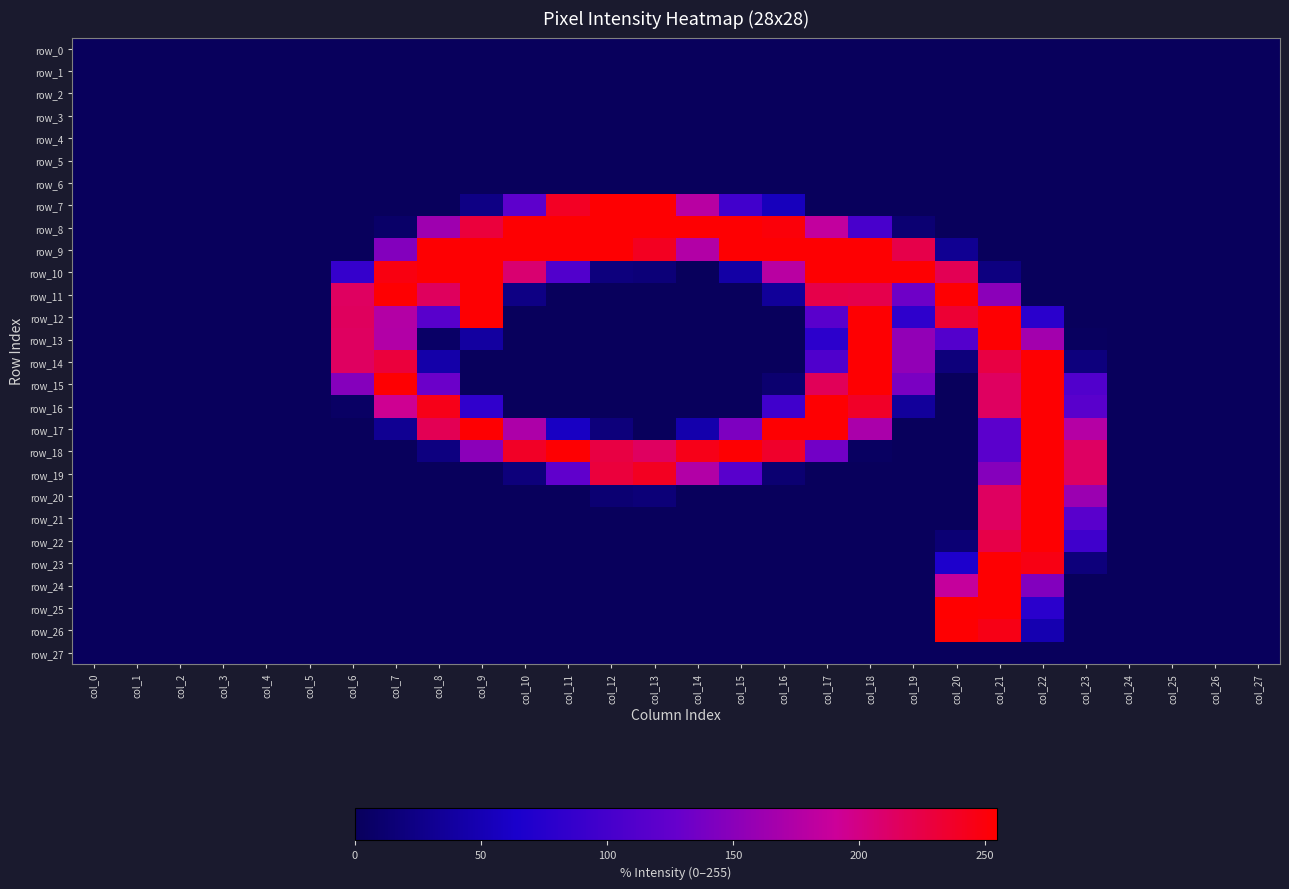

Where is row_10 nearest to the value 127?

col_11